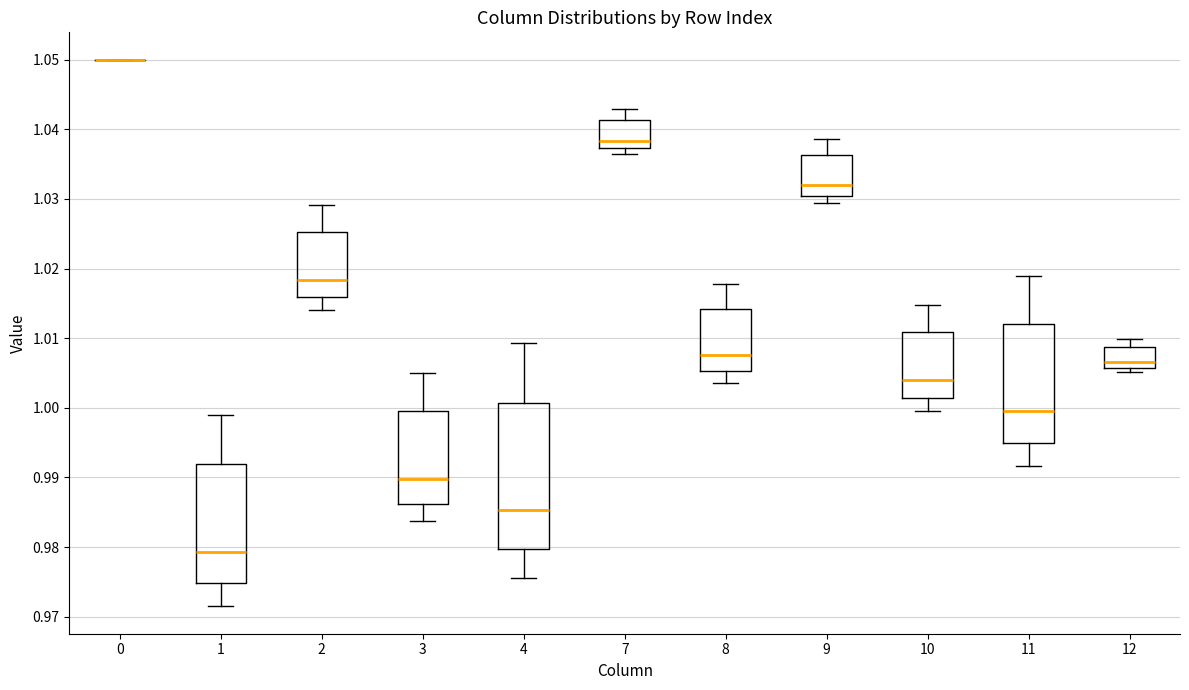

Reading left to right, read every box against the y-axis: the position of its median line, the range the box covers, and the ends of its whiskers. The values are not printed on the chart, so give them approximately, as read against the axis.

0: box collapsed to a line at 1.050, whiskers 1.050 to 1.050
1: median 0.979, box 0.975 to 0.992, whiskers 0.971 to 0.999
2: median 1.018, box 1.016 to 1.025, whiskers 1.014 to 1.029
3: median 0.990, box 0.986 to 0.999, whiskers 0.984 to 1.005
4: median 0.985, box 0.980 to 1.001, whiskers 0.976 to 1.009
7: median 1.038, box 1.037 to 1.041, whiskers 1.036 to 1.043
8: median 1.008, box 1.005 to 1.014, whiskers 1.004 to 1.018
9: median 1.032, box 1.030 to 1.036, whiskers 1.029 to 1.039
10: median 1.004, box 1.001 to 1.011, whiskers 1.000 to 1.015
11: median 1.000, box 0.995 to 1.012, whiskers 0.992 to 1.019
12: median 1.007, box 1.006 to 1.009, whiskers 1.005 to 1.010